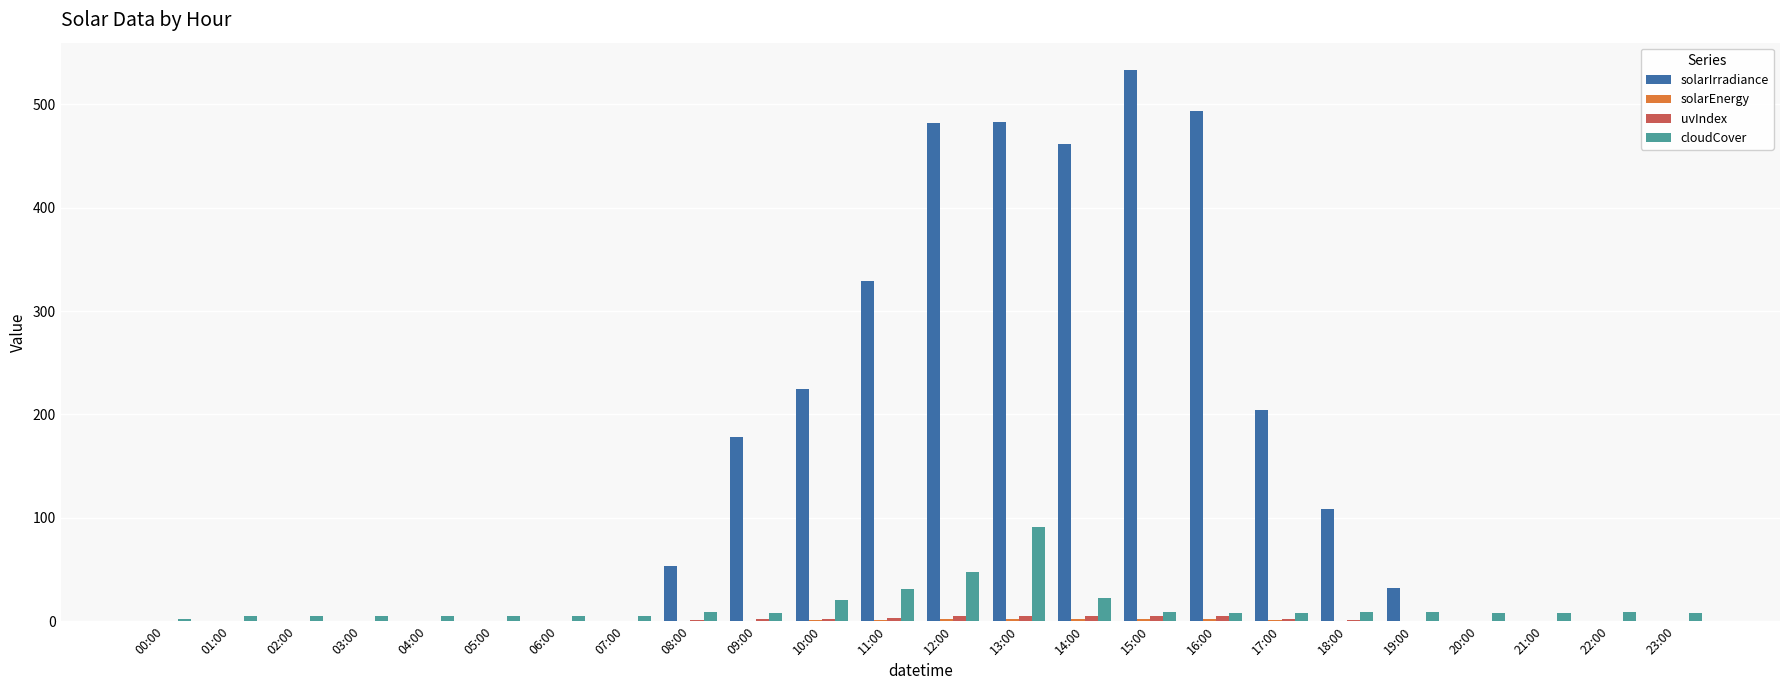

Which series has the largest total across all categories?

solarIrradiance